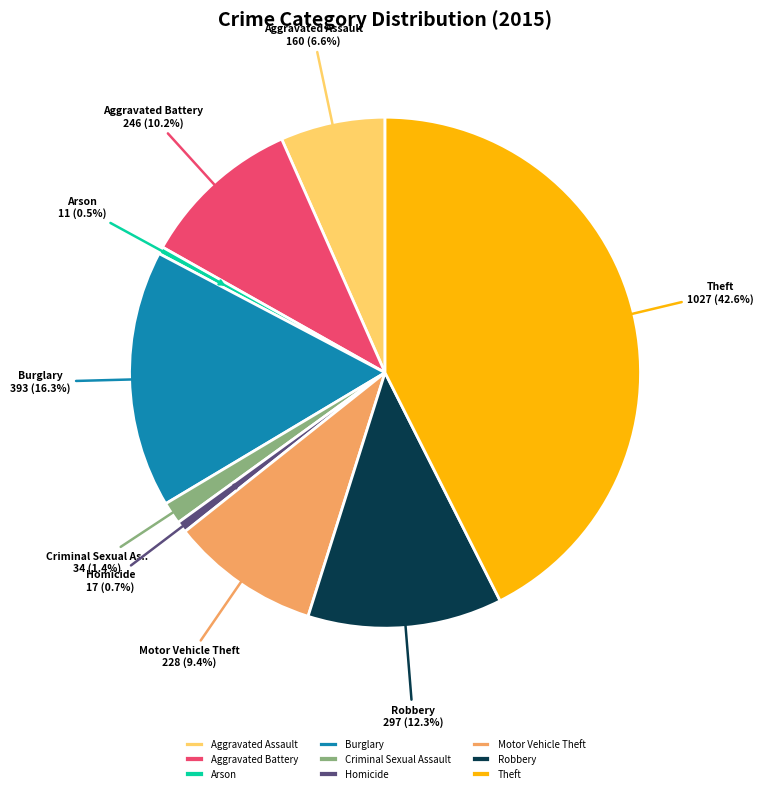

What is the ratio of the value at Motor Vehicle Theft to the value at Burglary?

0.6